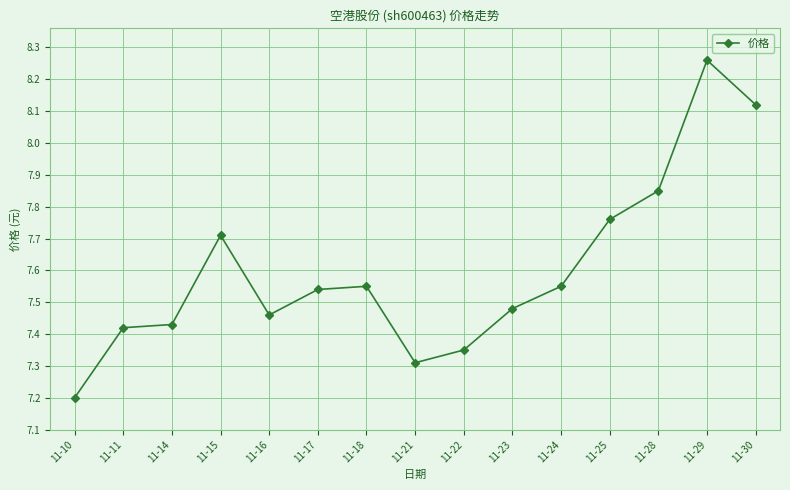

Is it true that the value at 11-21 is 7.3?

True